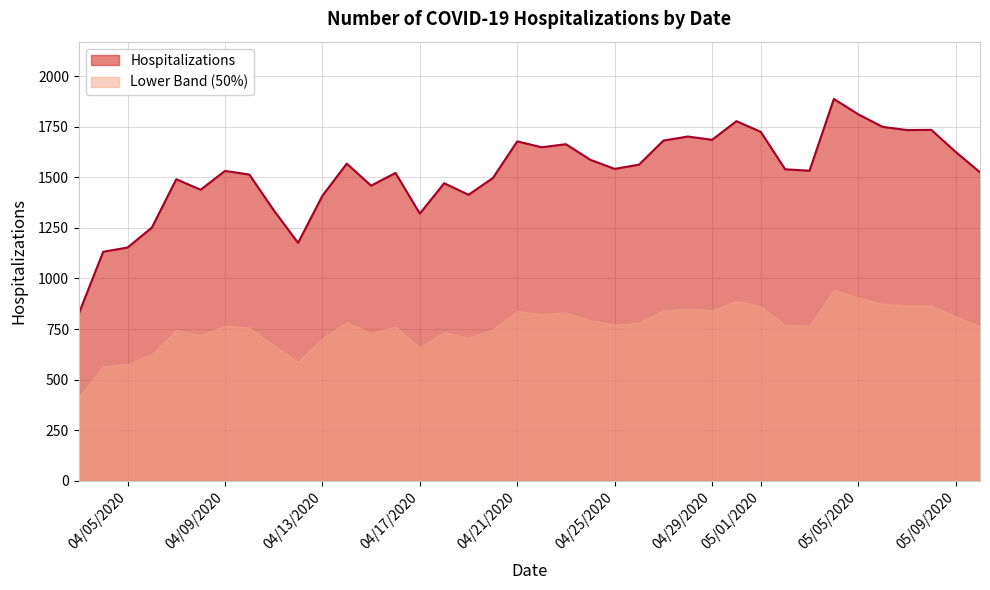

How many points are lower than both their immediate neighbors (excluding endpoints)?

10